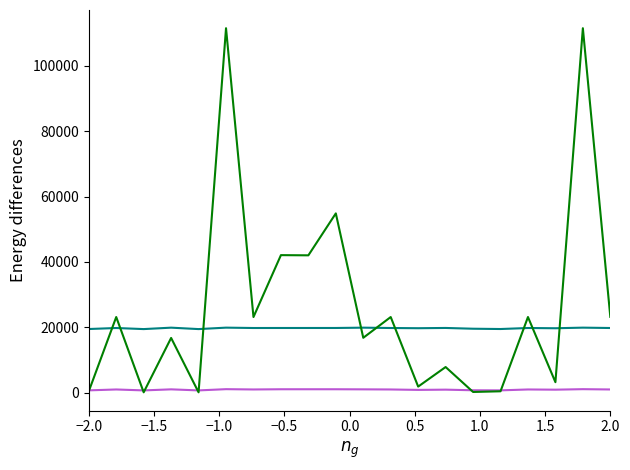

What is the greatest value displayed?

111547